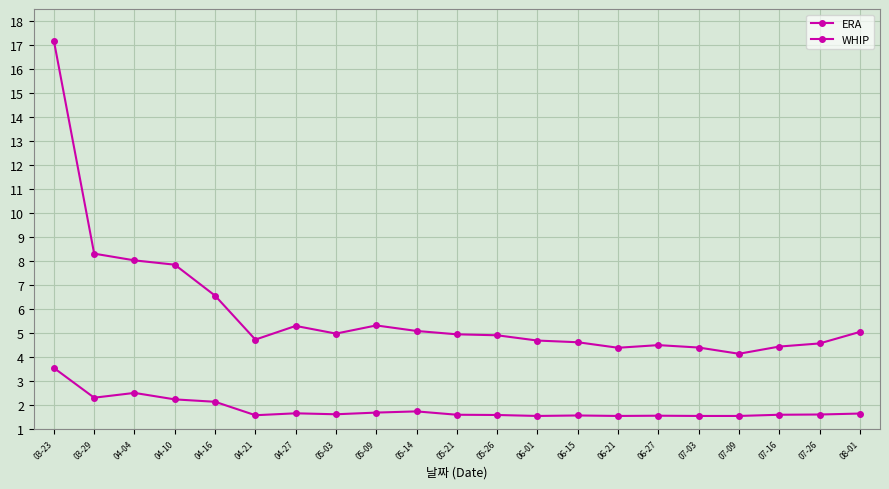

Is it true that ERA equals 4.4 at 06-21?

True